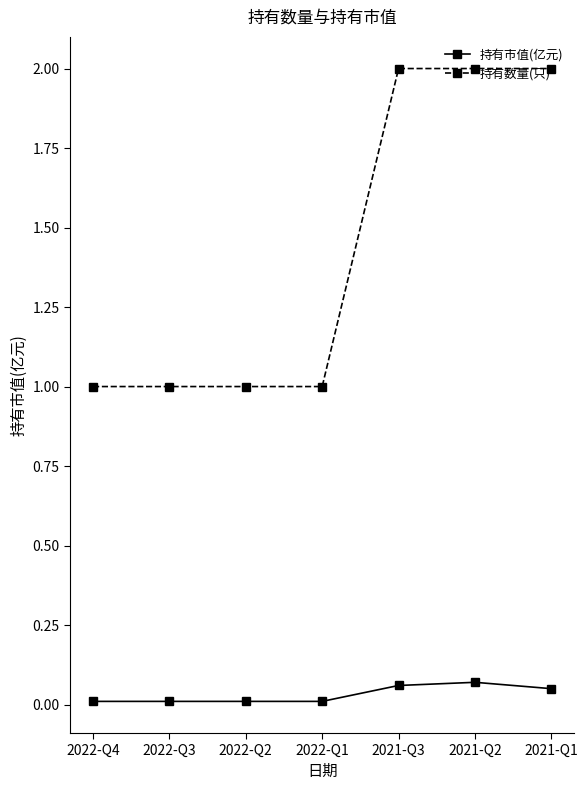

What is the sum of all 持有数量(只) values?

10.0